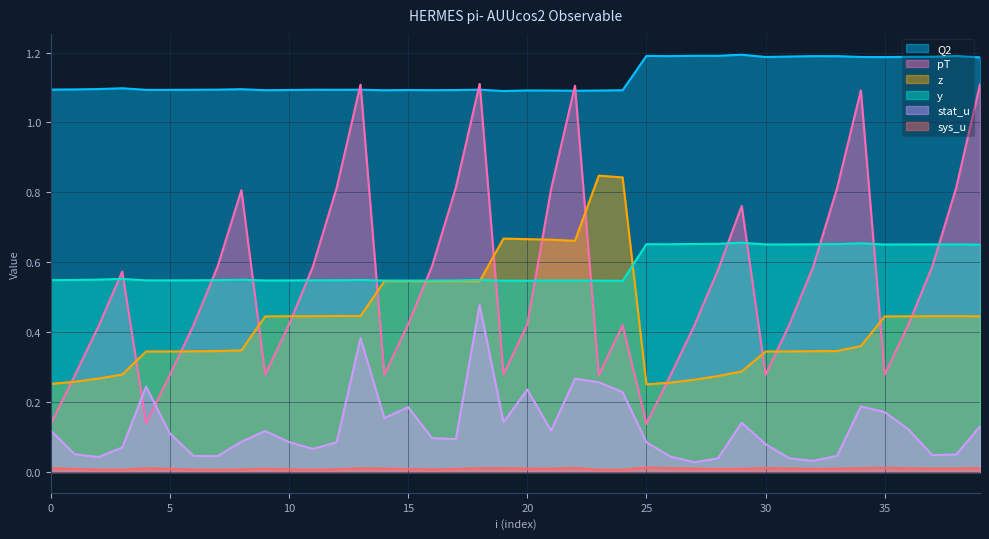

Reading right to left, what are all the values shown in this chart?

Q2: 1.2	1.2	1.2	1.2	1.2	1.2	1.2	1.2	1.2	1.2	1.2	1.2	1.2	1.2	1.2	1.1	1.1	1.1	1.1	1.1	1.1	1.1	1.1	1.1	1.1	1.1	1.1	1.1	1.1	1.1	1.1	1.1	1.1	1.1	1.1	1.1	1.1	1.1	1.1	1.1
stat_u: 0.1	0.1	0.0	0.1	0.2	0.2	0.0	0.0	0.0	0.1	0.1	0.0	0.0	0.0	0.1	0.2	0.3	0.3	0.1	0.2	0.1	0.5	0.1	0.1	0.2	0.2	0.4	0.1	0.1	0.1	0.1	0.1	0.0	0.0	0.1	0.2	0.1	0.0	0.1	0.1
y: 0.7	0.7	0.7	0.7	0.7	0.7	0.7	0.7	0.7	0.7	0.7	0.7	0.7	0.7	0.7	0.5	0.5	0.5	0.5	0.5	0.5	0.5	0.5	0.5	0.5	0.5	0.5	0.5	0.5	0.5	0.5	0.5	0.5	0.5	0.5	0.5	0.6	0.6	0.5	0.5
pT: 1.1	0.8	0.6	0.4	0.3	1.1	0.8	0.6	0.4	0.3	0.8	0.6	0.4	0.3	0.1	0.4	0.3	1.1	0.8	0.4	0.3	1.1	0.8	0.6	0.4	0.3	1.1	0.8	0.6	0.4	0.3	0.8	0.6	0.4	0.3	0.1	0.6	0.4	0.3	0.1
z: 0.4	0.4	0.4	0.4	0.4	0.4	0.3	0.3	0.3	0.3	0.3	0.3	0.3	0.3	0.3	0.8	0.8	0.7	0.7	0.7	0.7	0.5	0.5	0.5	0.5	0.5	0.4	0.4	0.4	0.4	0.4	0.3	0.3	0.3	0.3	0.3	0.3	0.3	0.3	0.3
sys_u: 0.0	0.0	0.0	0.0	0.0	0.0	0.0	0.0	0.0	0.0	0.0	0.0	0.0	0.0	0.0	0.0	0.0	0.0	0.0	0.0	0.0	0.0	0.0	0.0	0.0	0.0	0.0	0.0	0.0	0.0	0.0	0.0	0.0	0.0	0.0	0.0	0.0	0.0	0.0	0.0